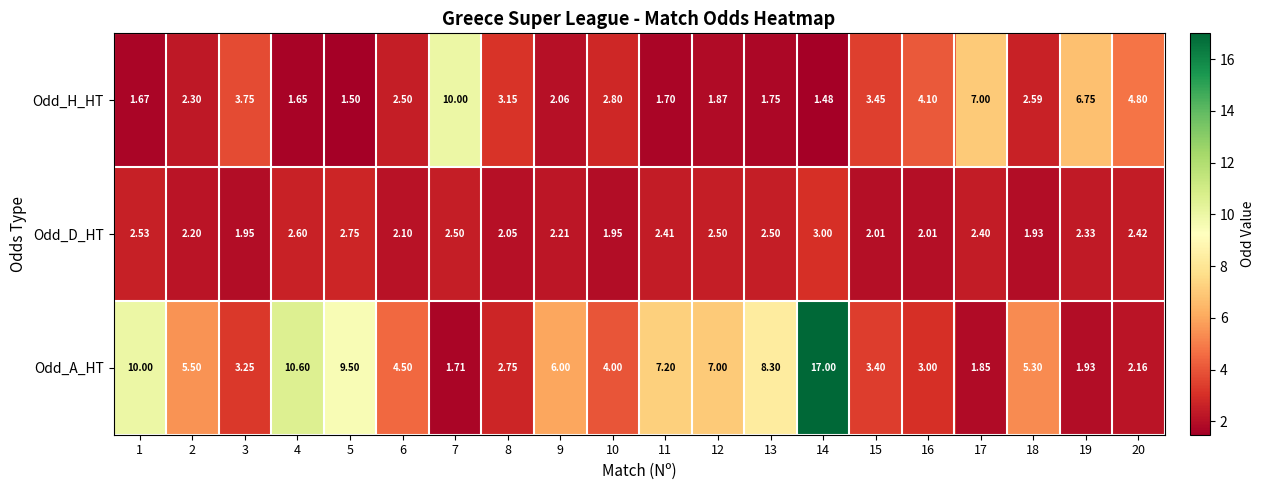

List the series in order of their overall mean, lowest first.

Odd_D_HT, Odd_H_HT, Odd_A_HT